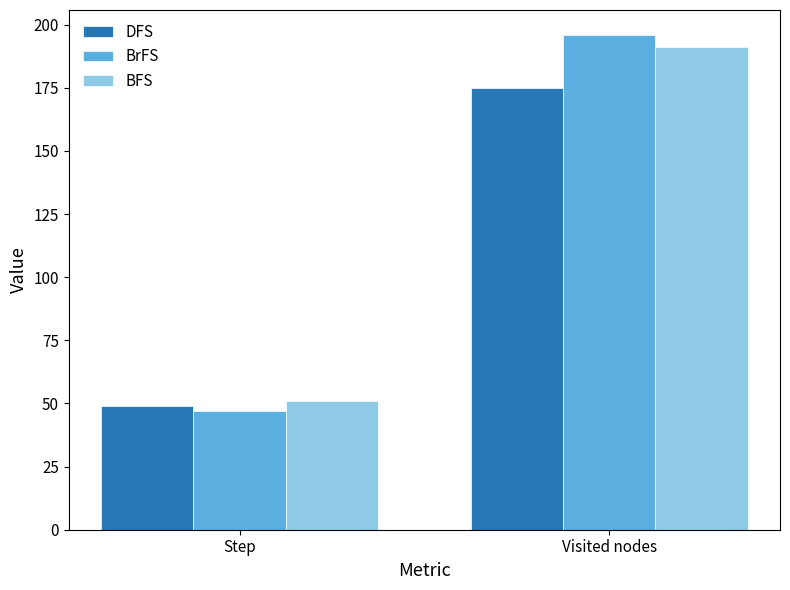

What is the label of the 1st bar from the right?

Visited nodes